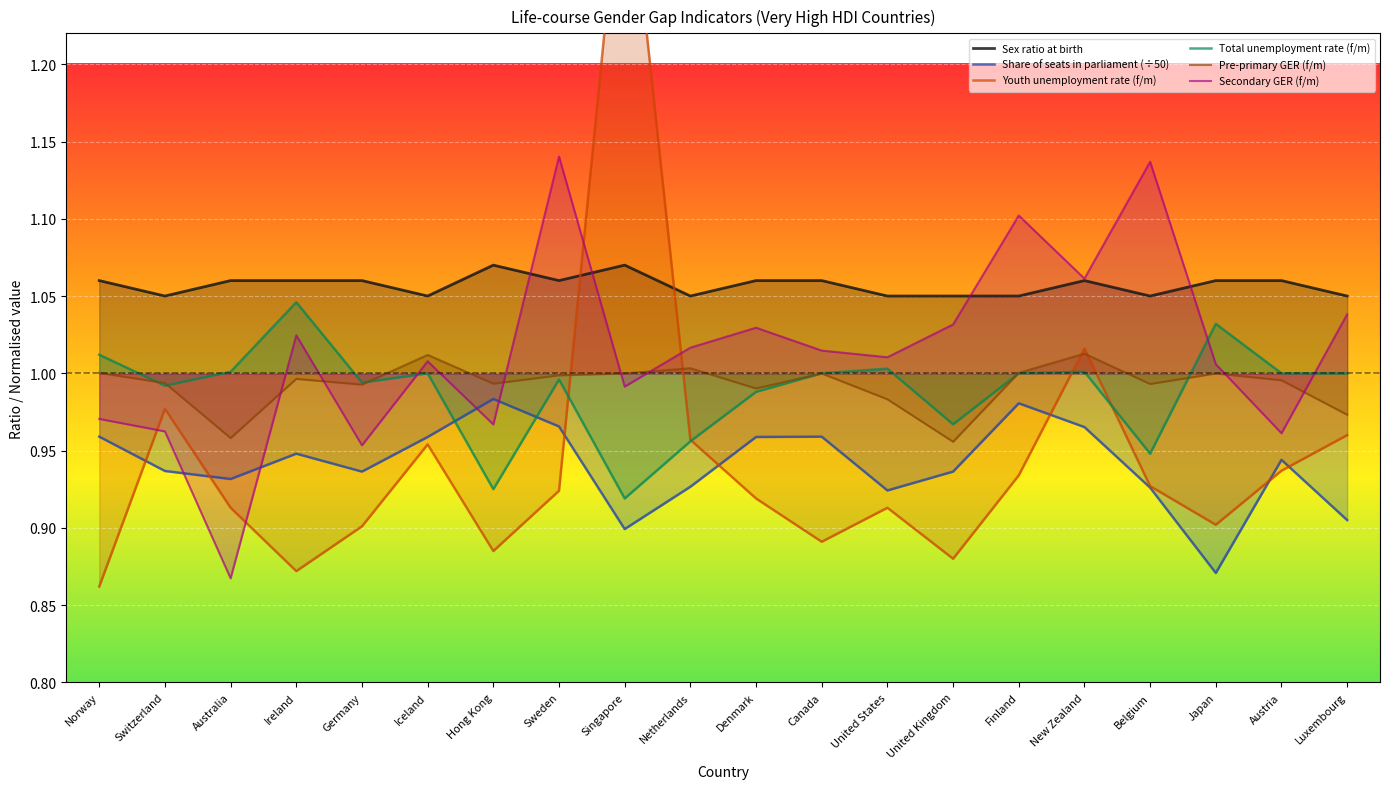

At which category does the chart reach its minimum across all series?

Norway